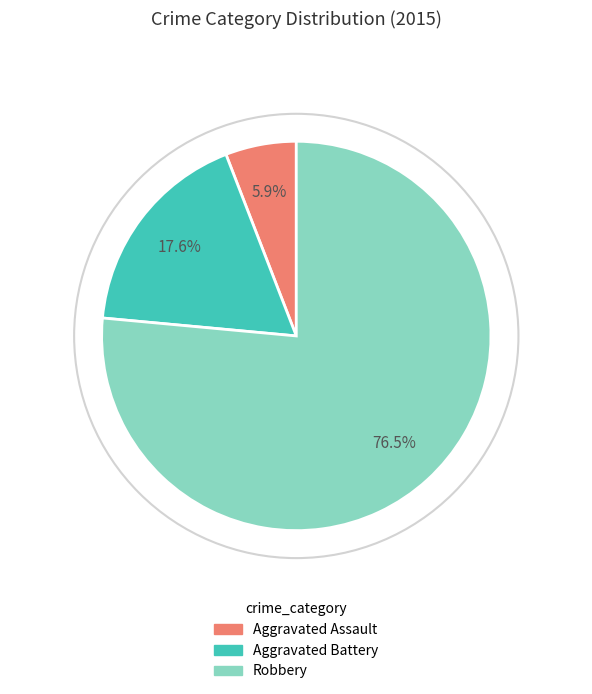

Is the sum of Aggravated Battery and Aggravated Assault greater than half?

No